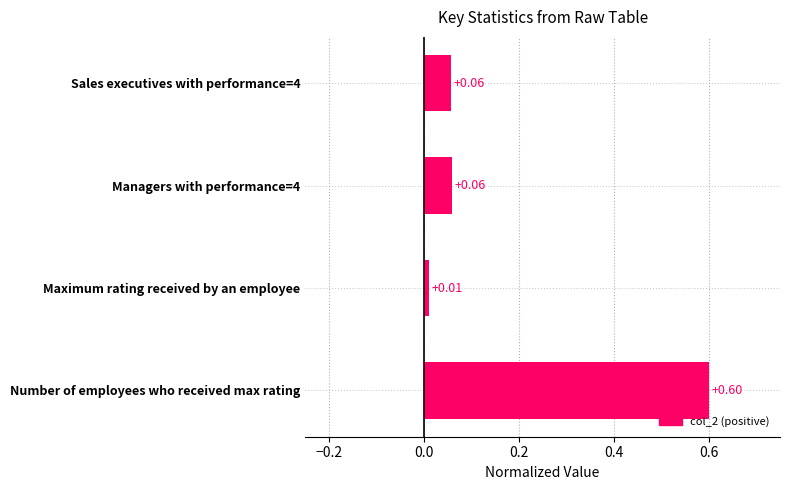

What is the label of the 1st bar from the bottom?

Number of employees who received max rating